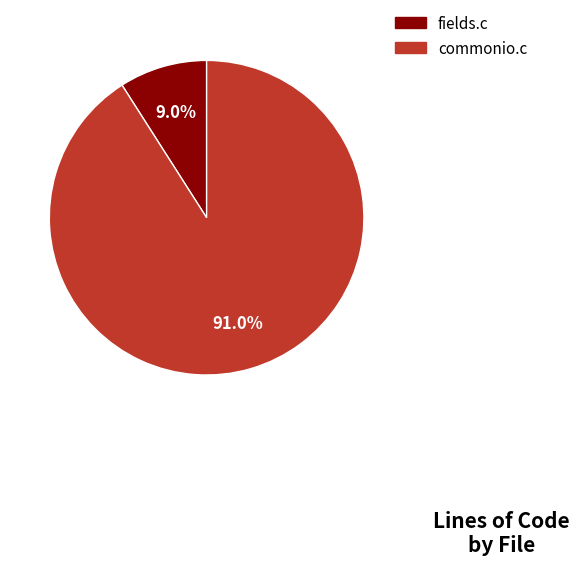

How many segments does this pie chart have?

2